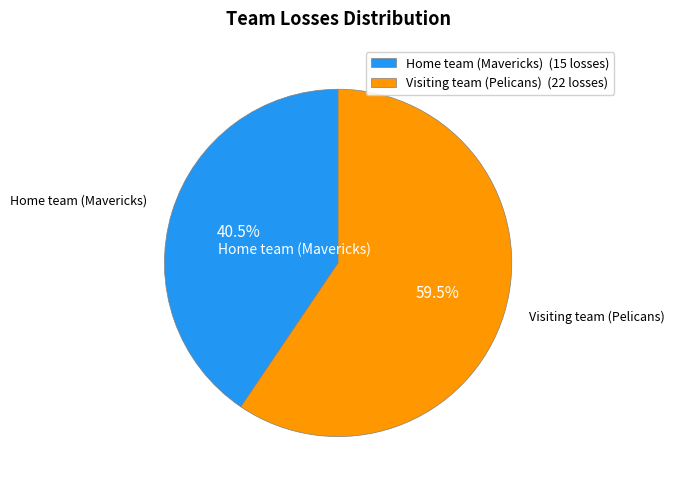

Is it true that Visiting team (Pelicans) is 67% of the pie?

False